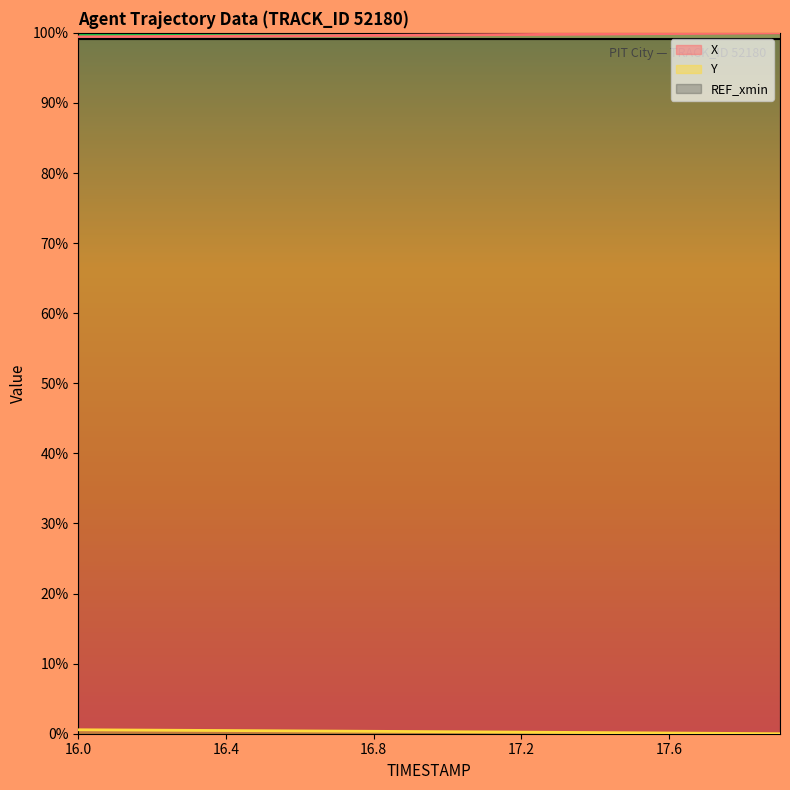

What is the difference between the Y values at 16.2 and 17.2?

0.3